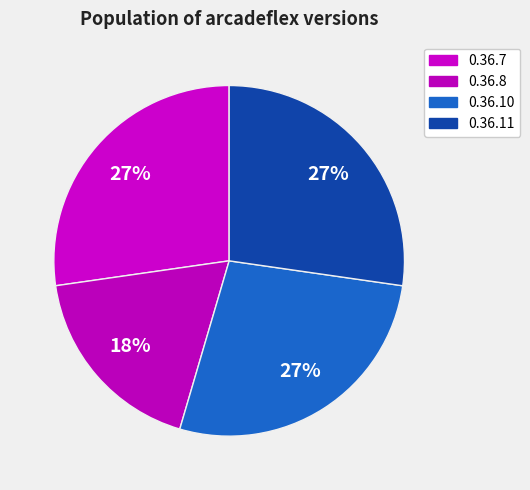

How many slices are in this pie chart?

4